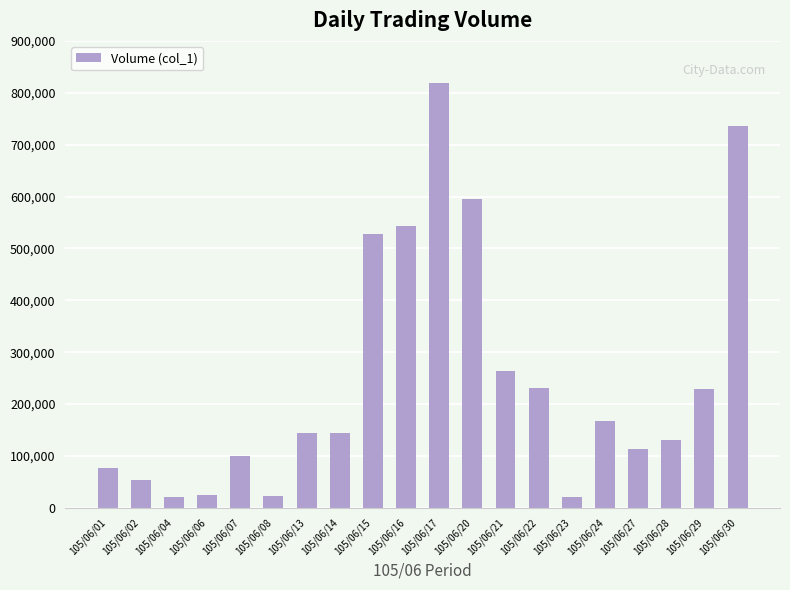

What is the smallest value displayed?

20000